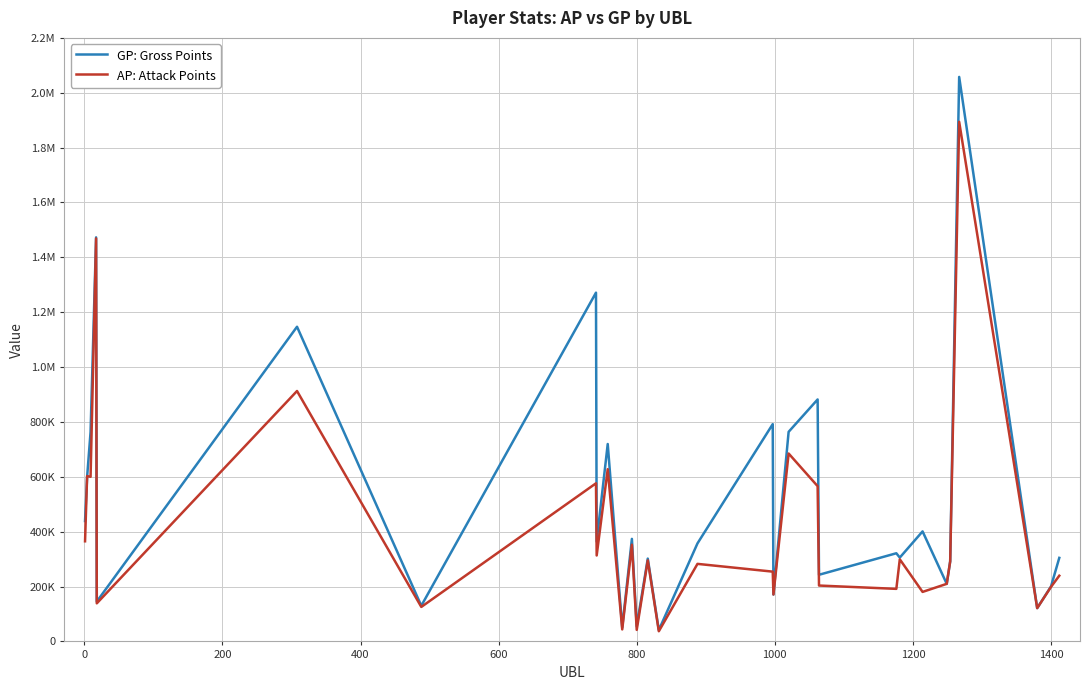

Is this an area chart (filled region under the line)?

No